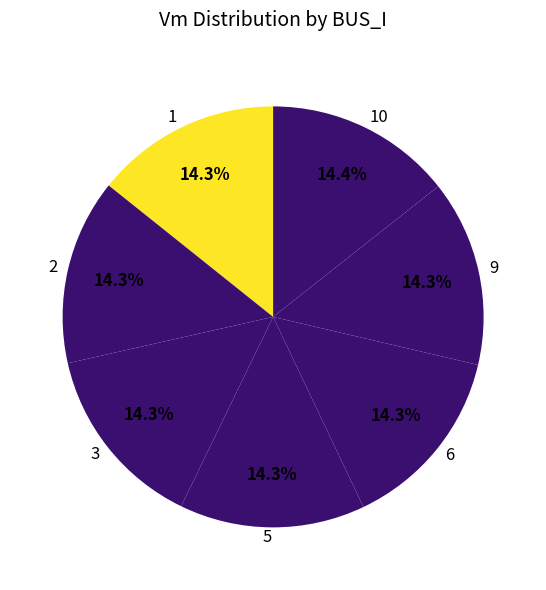

Is there a majority slice in this chart?

No